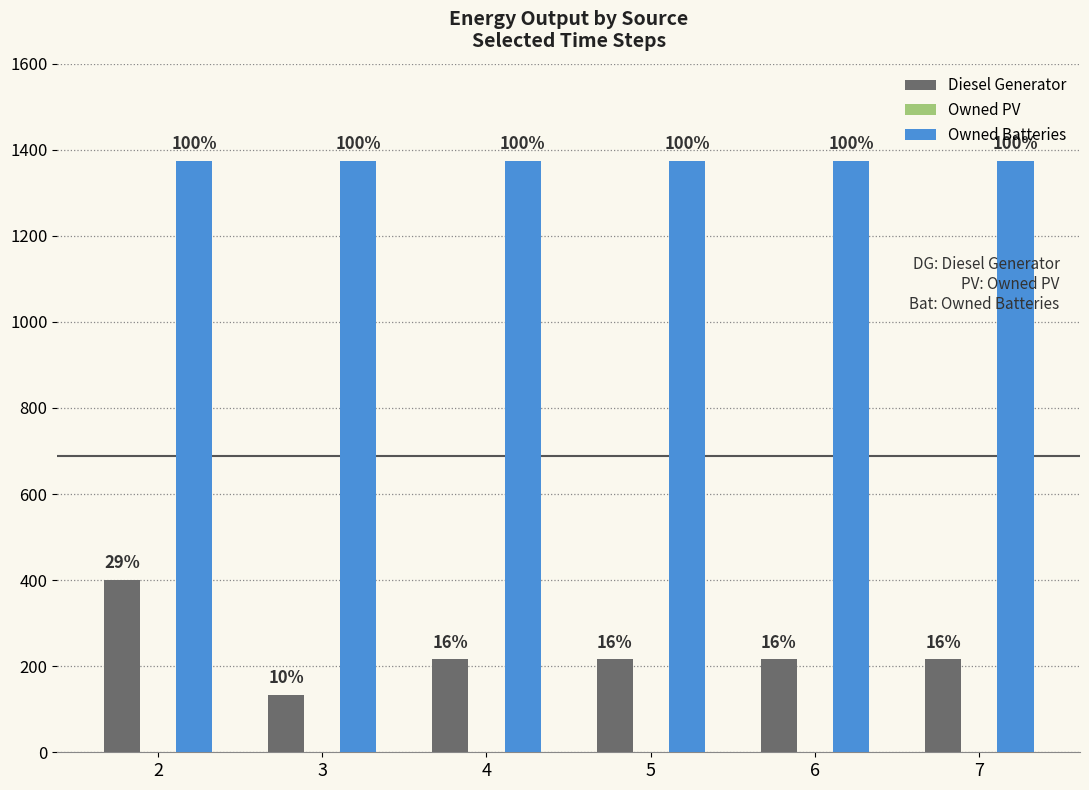

At which category is the sum across all series the highest?

2